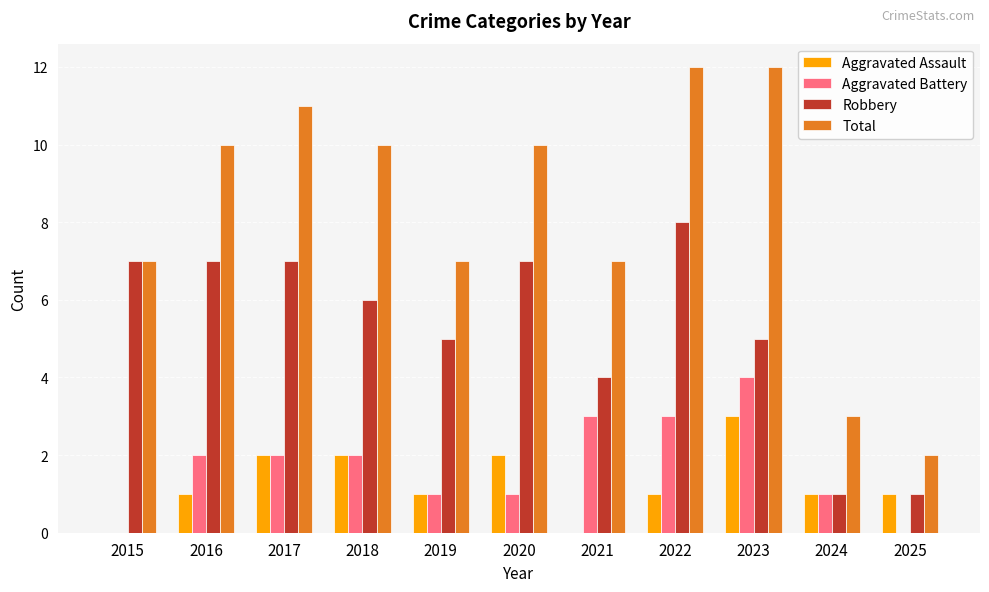

Which series has the widest spread of values?

Total